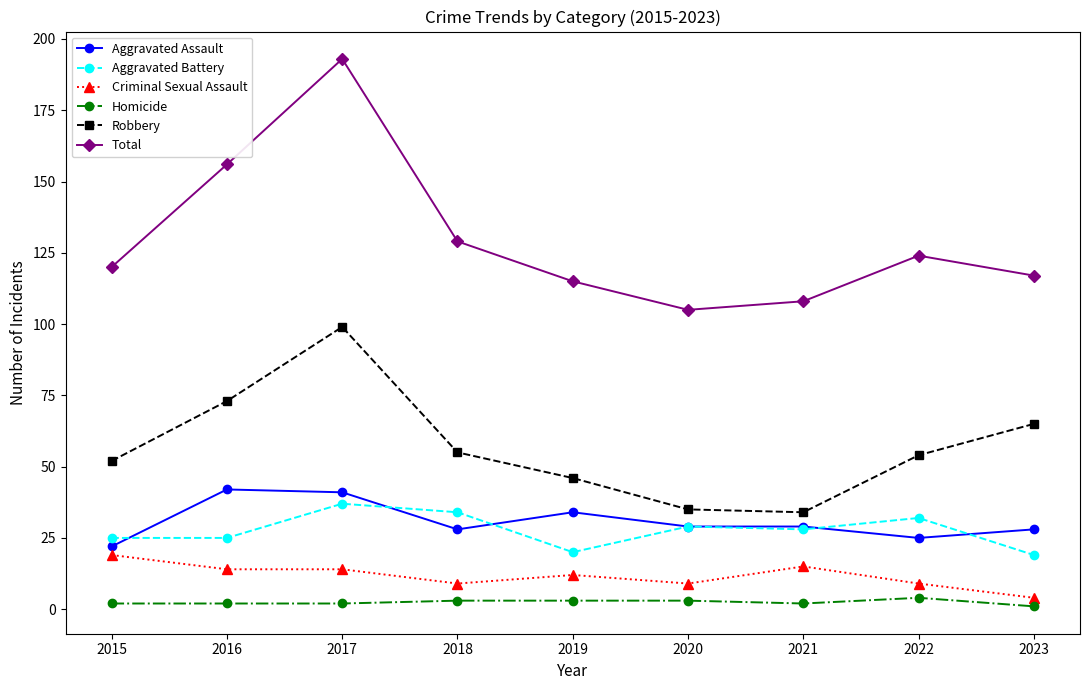

True or false: Aggravated Battery and Criminal Sexual Assault intersect in this chart.

False